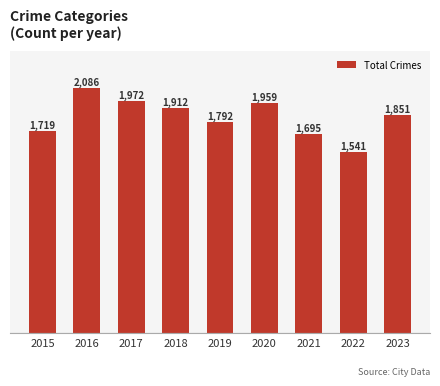

How many categories are shown in the chart?

9